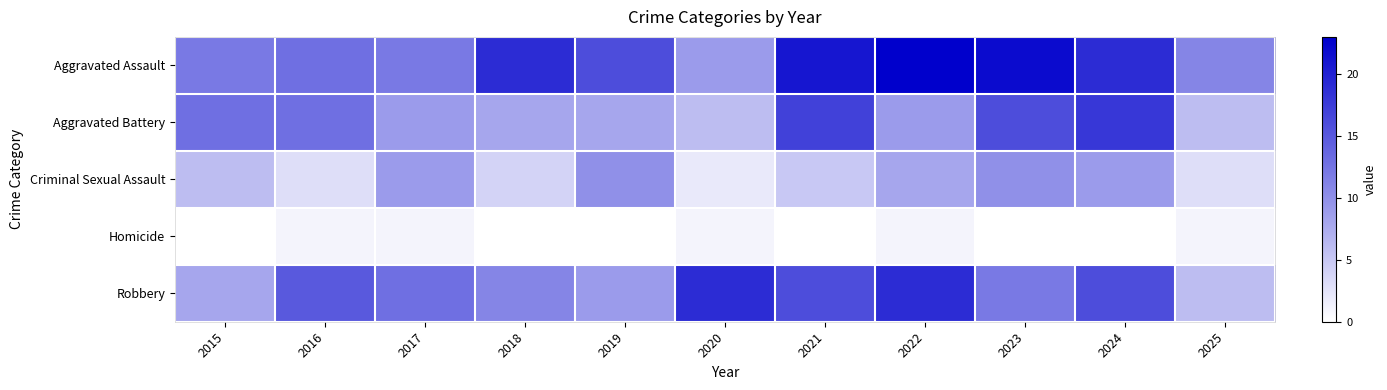

What is the spread (max minus min) of values at 2017?

12